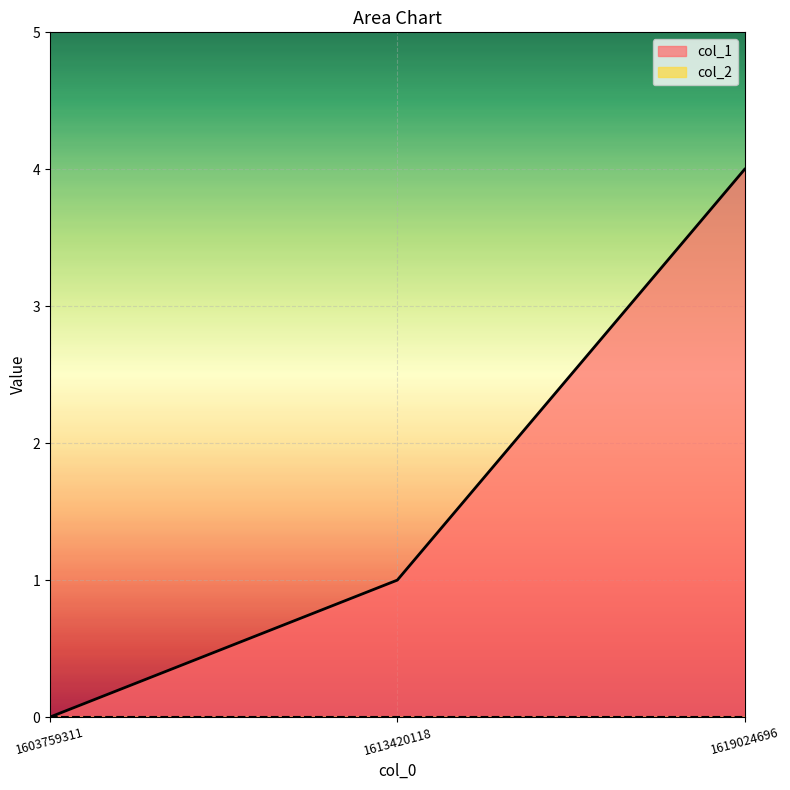

Rank the categories by value from lowest to highest.

1603759311, 1613420118, 1619024696